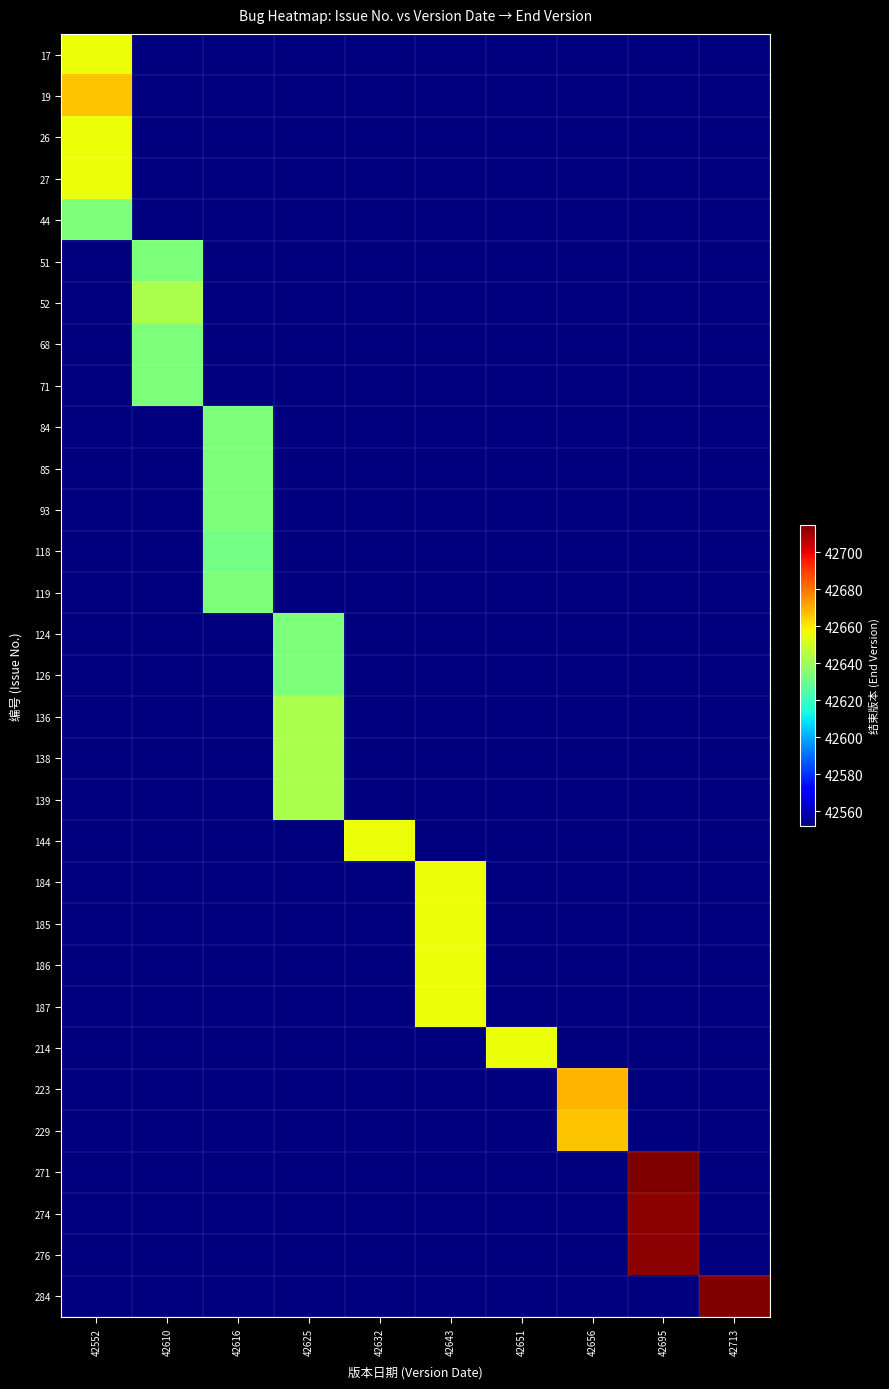

Reading left to right, list all the values displayed in this chart.

row_0: 42656	42552	42552	42552	42552	42552	42552	42552	42552	42552
row_1: 42666	42552	42552	42552	42552	42552	42552	42552	42552	42552
row_2: 42656	42552	42552	42552	42552	42552	42552	42552	42552	42552
row_3: 42656	42552	42552	42552	42552	42552	42552	42552	42552	42552
row_4: 42634	42552	42552	42552	42552	42552	42552	42552	42552	42552
row_5: 42552	42634	42552	42552	42552	42552	42552	42552	42552	42552
row_6: 42552	42643	42552	42552	42552	42552	42552	42552	42552	42552
row_7: 42552	42634	42552	42552	42552	42552	42552	42552	42552	42552
row_8: 42552	42634	42552	42552	42552	42552	42552	42552	42552	42552
row_9: 42552	42552	42634	42552	42552	42552	42552	42552	42552	42552
row_10: 42552	42552	42634	42552	42552	42552	42552	42552	42552	42552
row_11: 42552	42552	42634	42552	42552	42552	42552	42552	42552	42552
row_12: 42552	42552	42632	42552	42552	42552	42552	42552	42552	42552
row_13: 42552	42552	42634	42552	42552	42552	42552	42552	42552	42552
row_14: 42552	42552	42552	42634	42552	42552	42552	42552	42552	42552
row_15: 42552	42552	42552	42634	42552	42552	42552	42552	42552	42552
row_16: 42552	42552	42552	42643	42552	42552	42552	42552	42552	42552
row_17: 42552	42552	42552	42643	42552	42552	42552	42552	42552	42552
row_18: 42552	42552	42552	42643	42552	42552	42552	42552	42552	42552
row_19: 42552	42552	42552	42552	42656	42552	42552	42552	42552	42552
row_20: 42552	42552	42552	42552	42552	42656	42552	42552	42552	42552
row_21: 42552	42552	42552	42552	42552	42656	42552	42552	42552	42552
row_22: 42552	42552	42552	42552	42552	42656	42552	42552	42552	42552
row_23: 42552	42552	42552	42552	42552	42656	42552	42552	42552	42552
row_24: 42552	42552	42552	42552	42552	42552	42656	42552	42552	42552
row_25: 42552	42552	42552	42552	42552	42552	42552	42669	42552	42552
row_26: 42552	42552	42552	42552	42552	42552	42552	42666	42552	42552
row_27: 42552	42552	42552	42552	42552	42552	42552	42552	42715	42552
row_28: 42552	42552	42552	42552	42552	42552	42552	42552	42713	42552
row_29: 42552	42552	42552	42552	42552	42552	42552	42552	42713	42552
row_30: 42552	42552	42552	42552	42552	42552	42552	42552	42552	42715